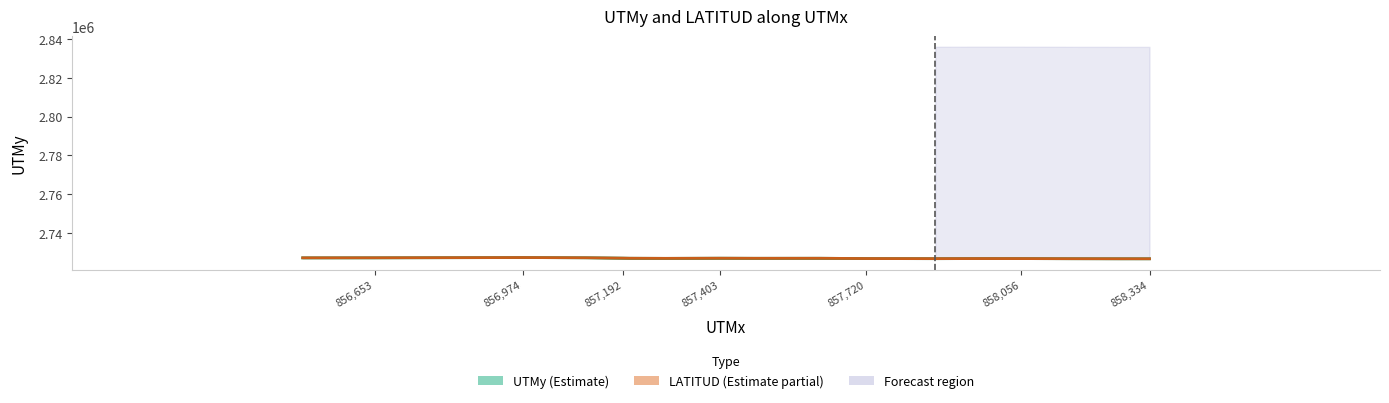

Does the chart have visible grid lines?

No